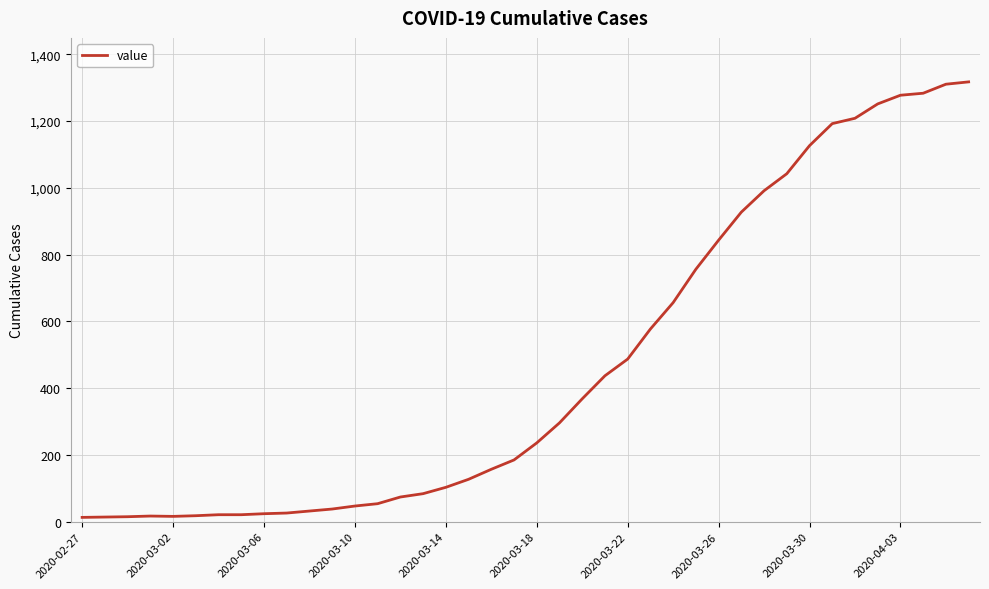

What is the maximum value shown in the chart?

1317